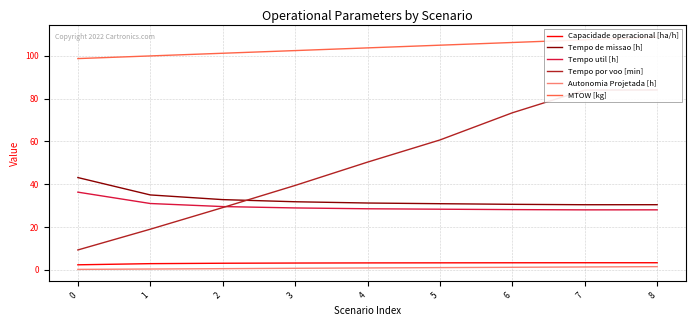

Rank the categories by MTOW [kg] value from highest to lowest.

8, 7, 6, 5, 4, 3, 2, 1, 0